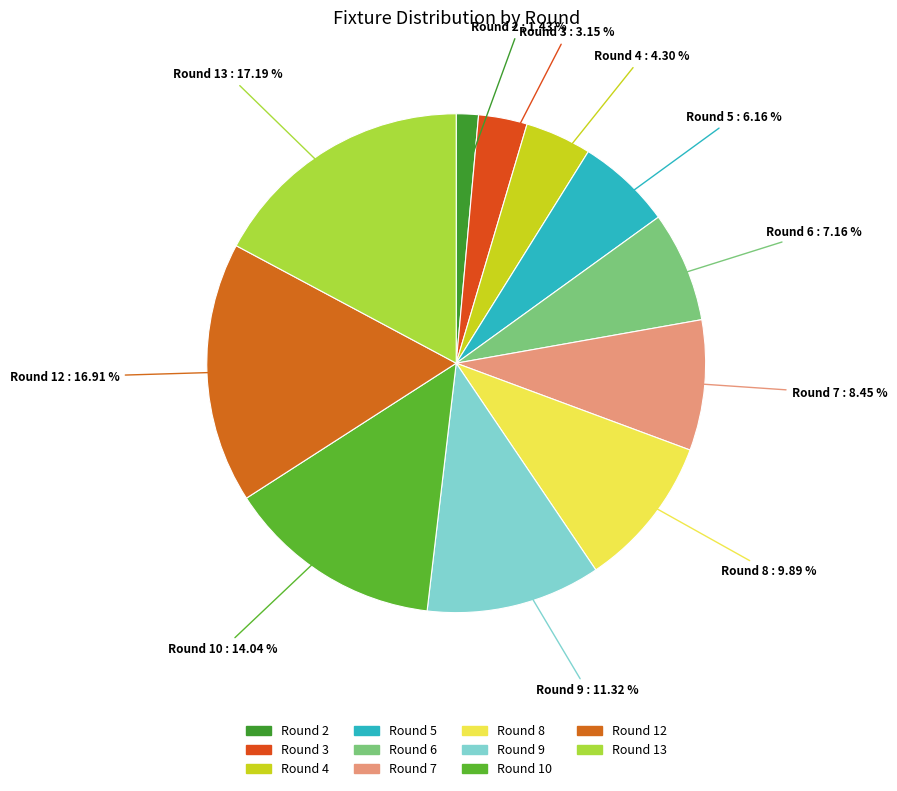

The Round 2 slice represents 11% of the pie. True or false?

False